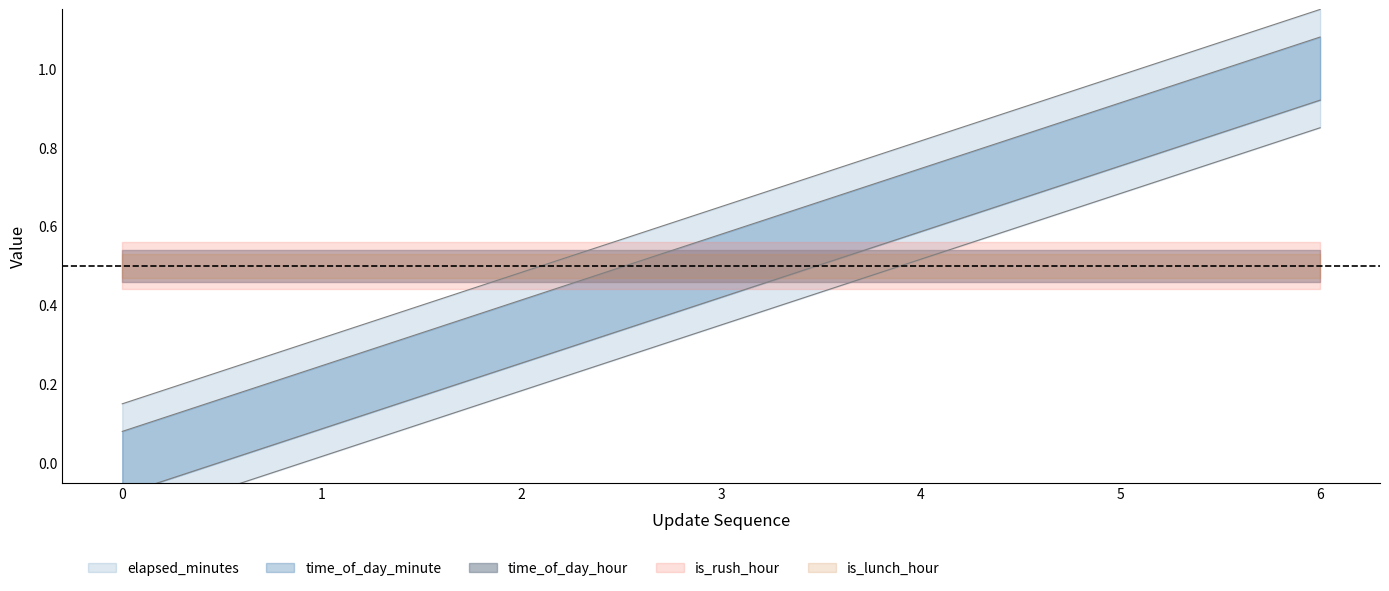

At how many categories does at least one series exceed 1?

1